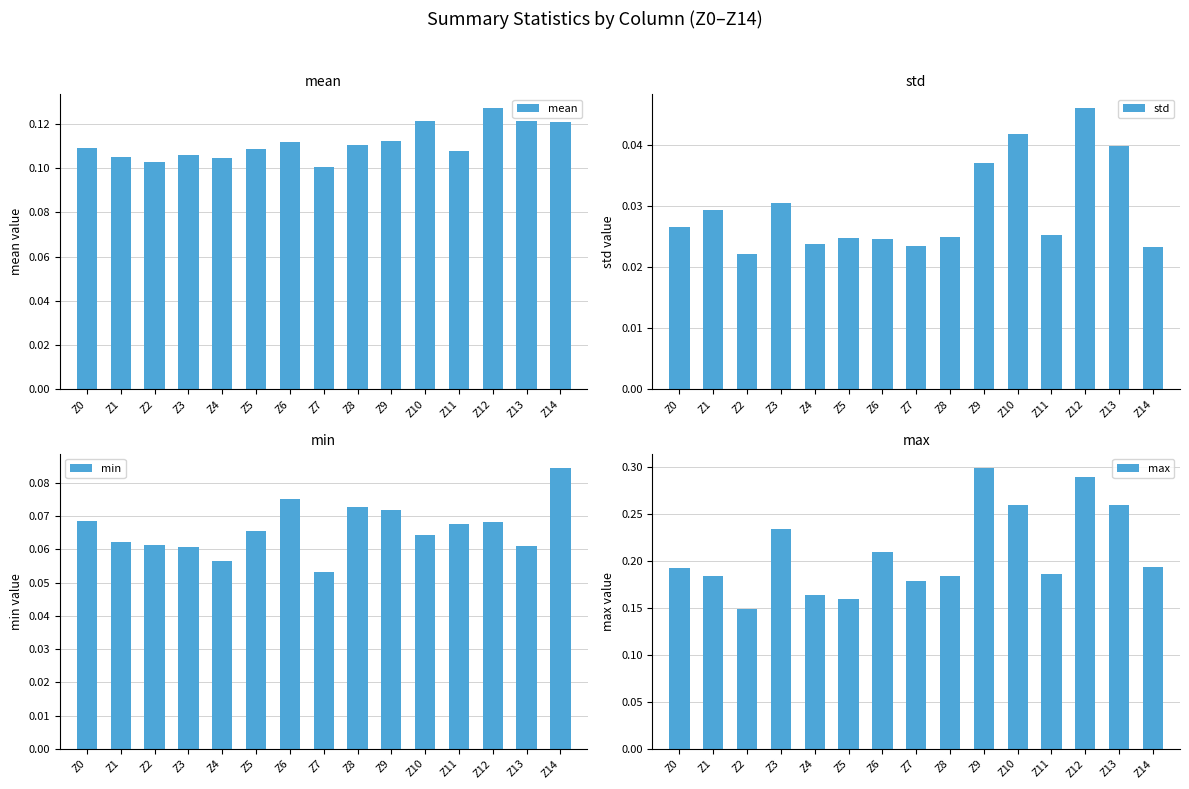

At which category is the sum across all series the highest?

Z12